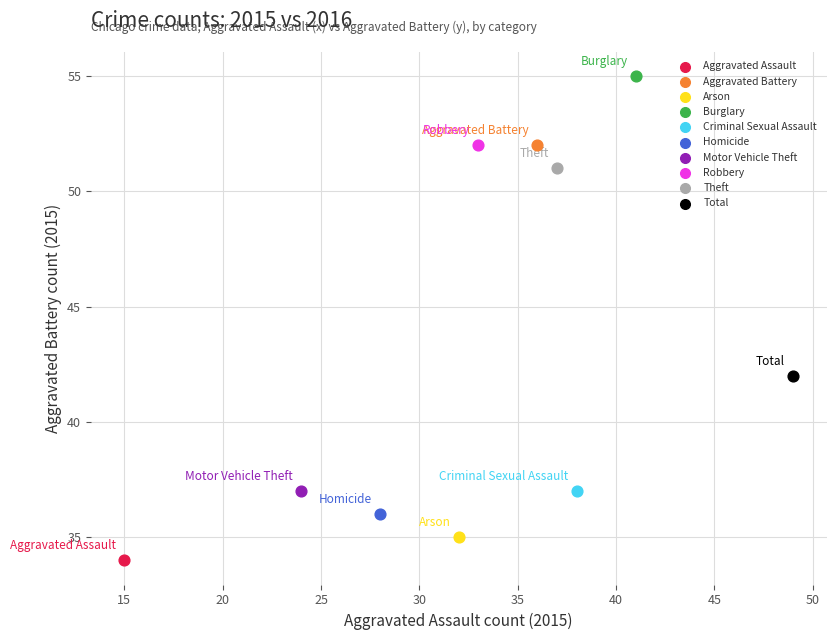

Which series reaches the minimum Y coordinate?

Aggravated Assault